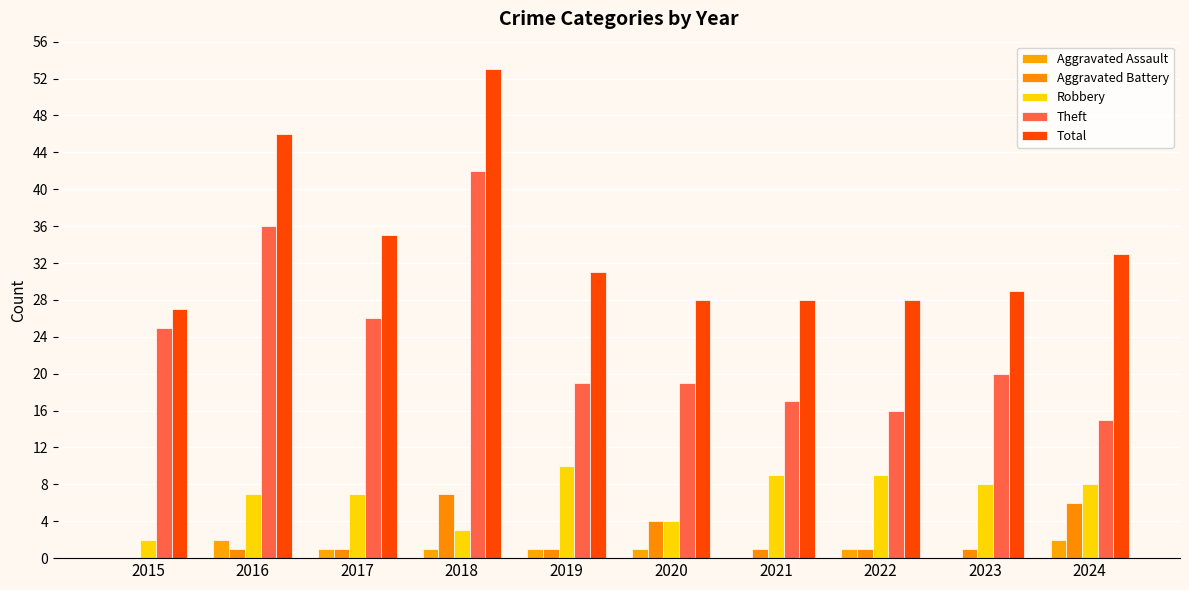

At 2023, list the series in order from smallest to largest.

Aggravated Assault, Aggravated Battery, Robbery, Theft, Total